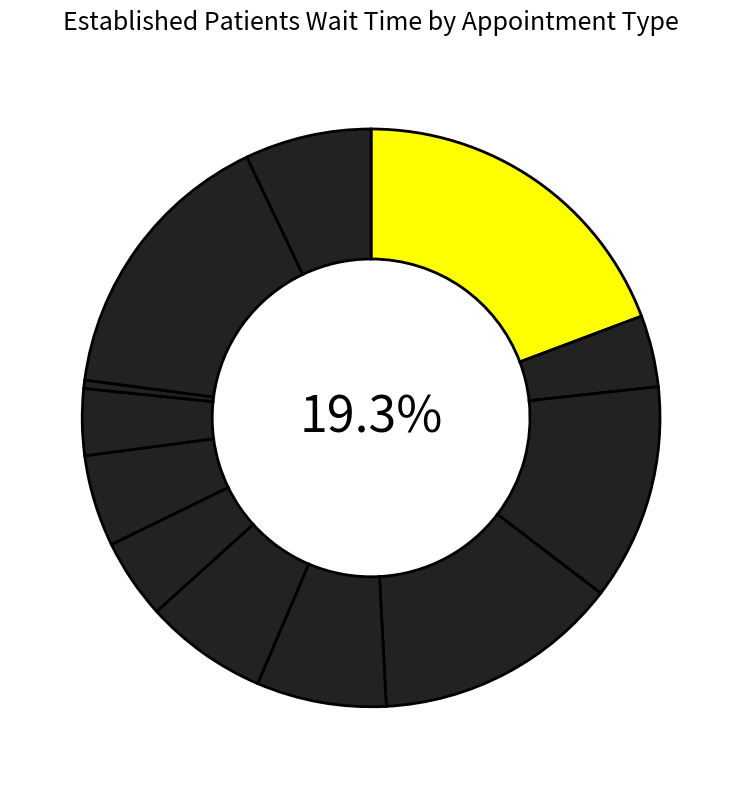

The ENDOCRINOLOGY slice represents 2% of the pie. True or false?

False